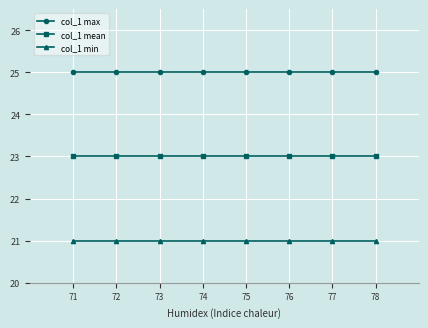

What value does the col_1 max series have at 76?

25